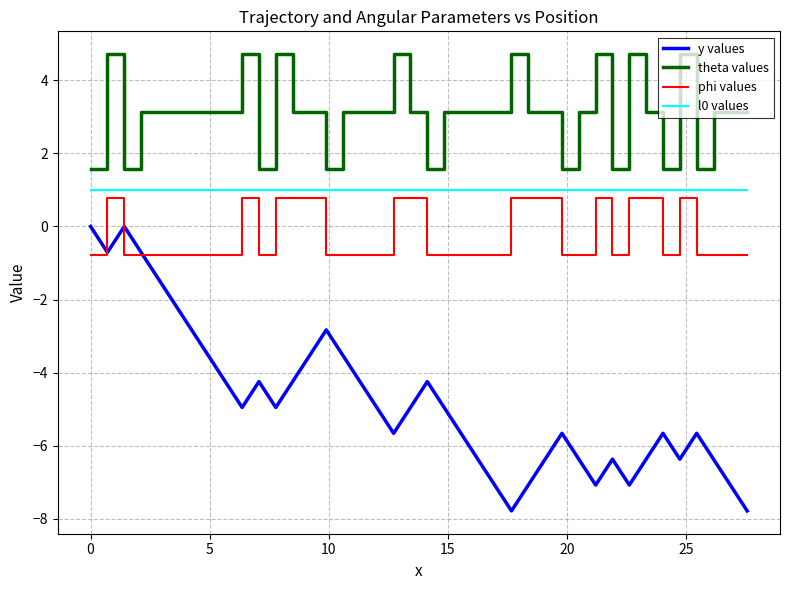

What is the lowest value of the y values series?

-7.8